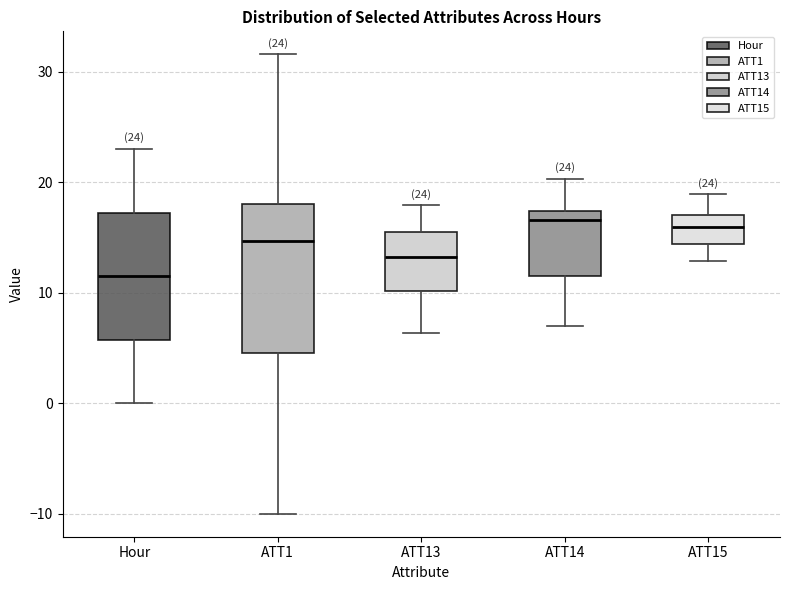

Comparing the boxes themselves (not the whiskers), which one is the tallest?

ATT1